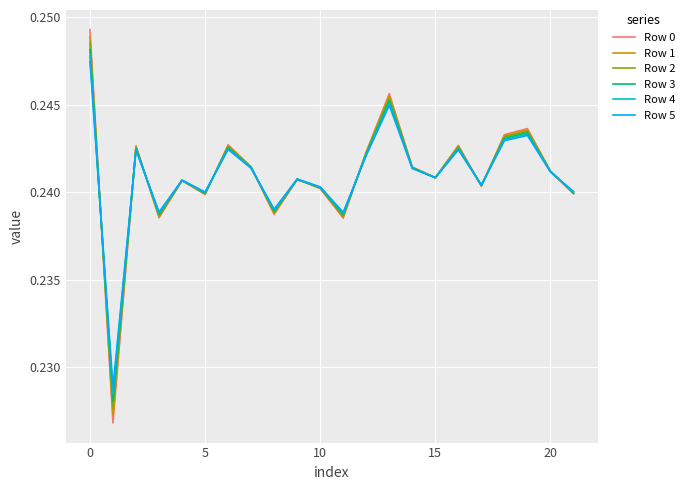

What is the sum of all Row 0 values?

5.3